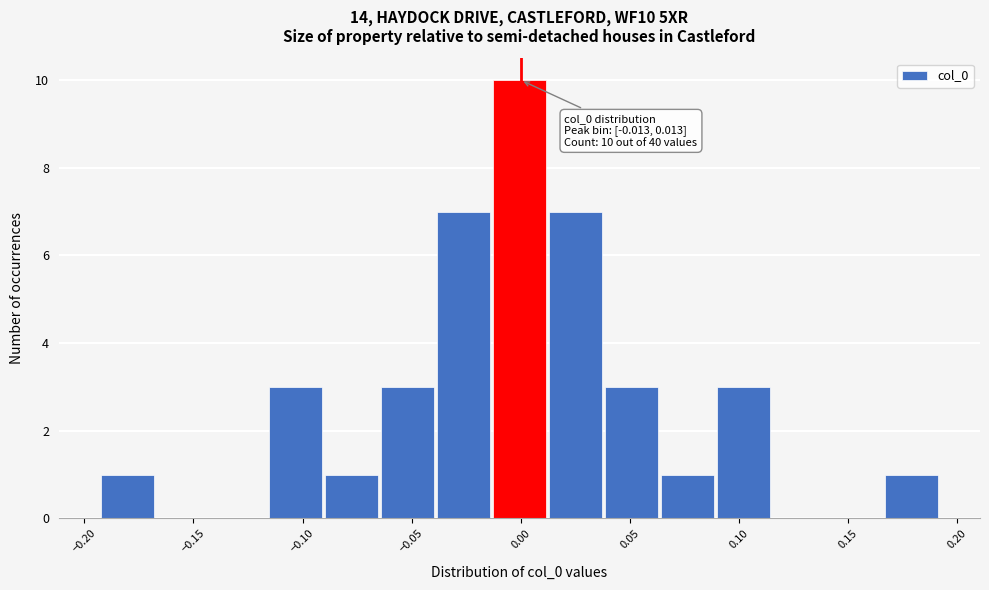

Which range on the x-axis has the tallest bar?

-0.015 to 0.015